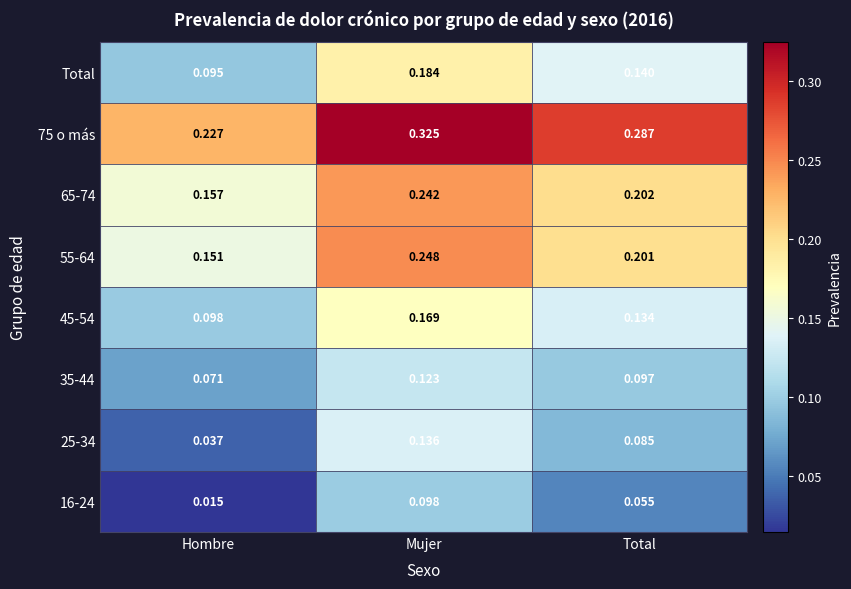

At which label is 65-74 closest to 0?

Hombre